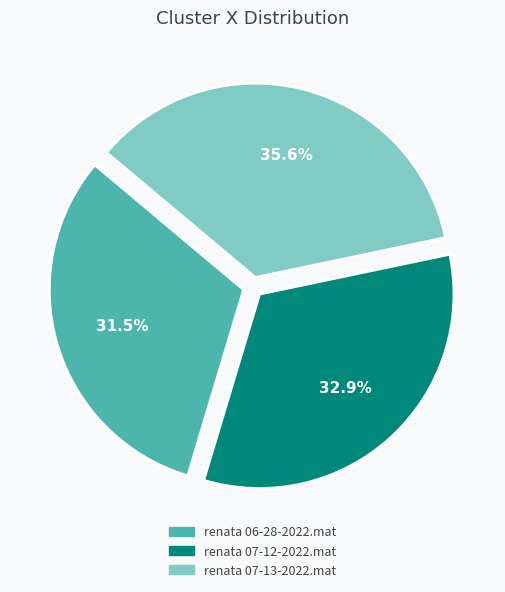

What portion of the pie excludes renata 07-13-2022.mat?

64.4%